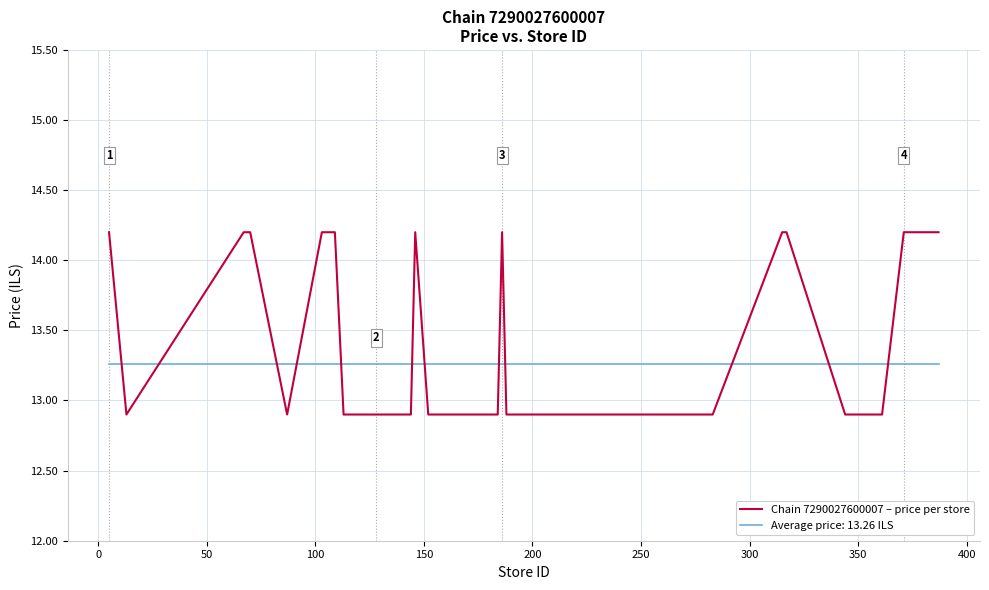

Is this an area chart (filled region under the line)?

No